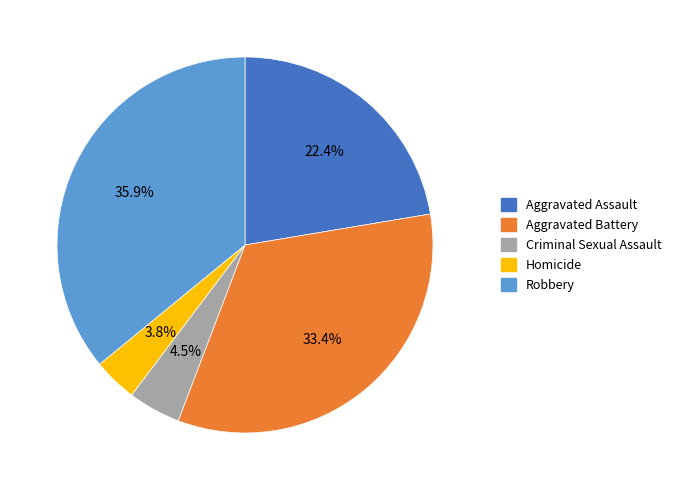

What is the largest slice in the pie chart?

Robbery